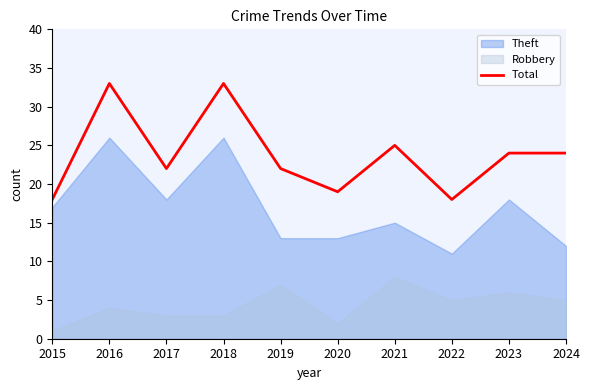

True or false: there are more than 0 points higher than both neighbors.

True